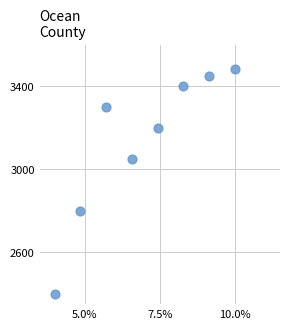

What Y value in the scatter plot is closest to 2940?

3050